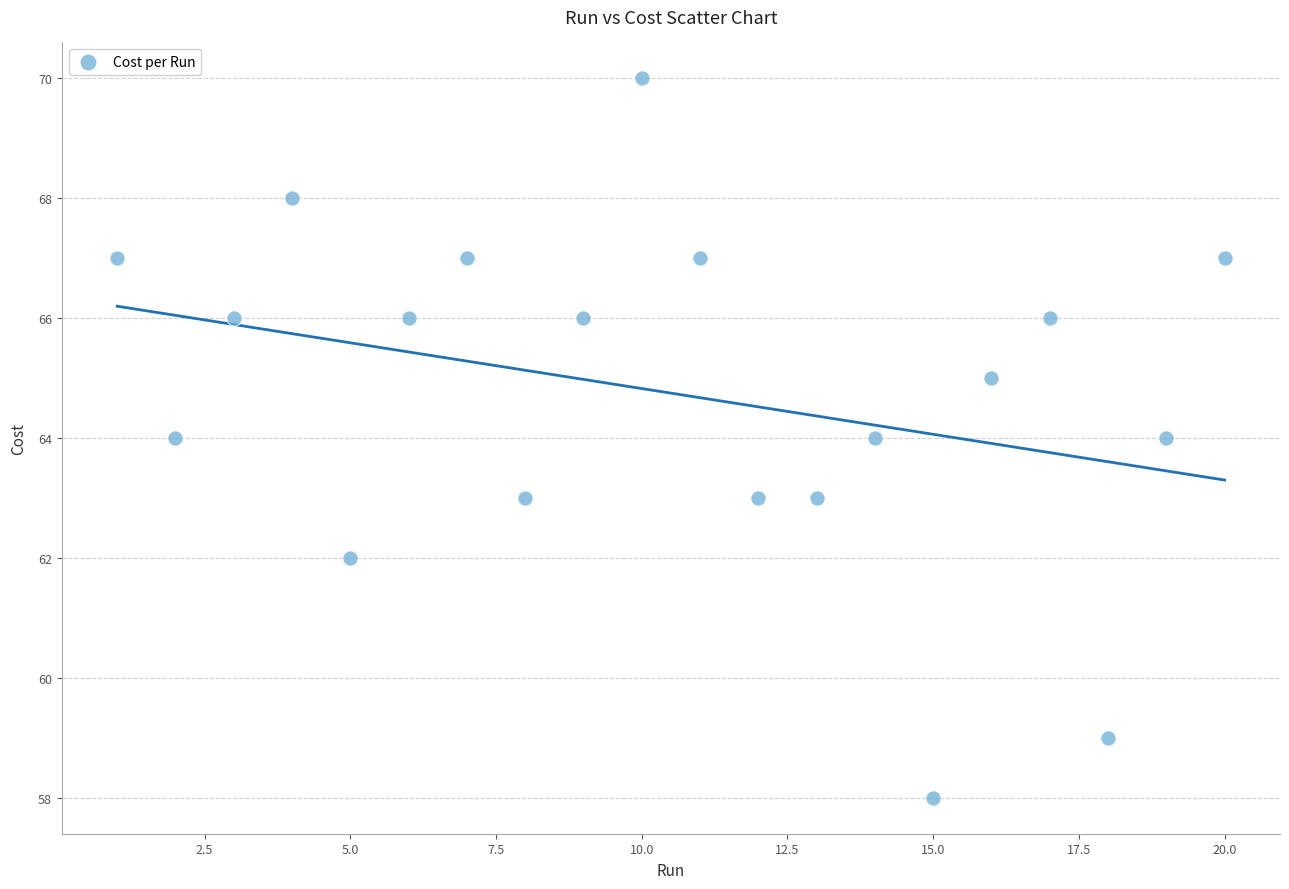

What is the range of X values (max minus min)?

19.0